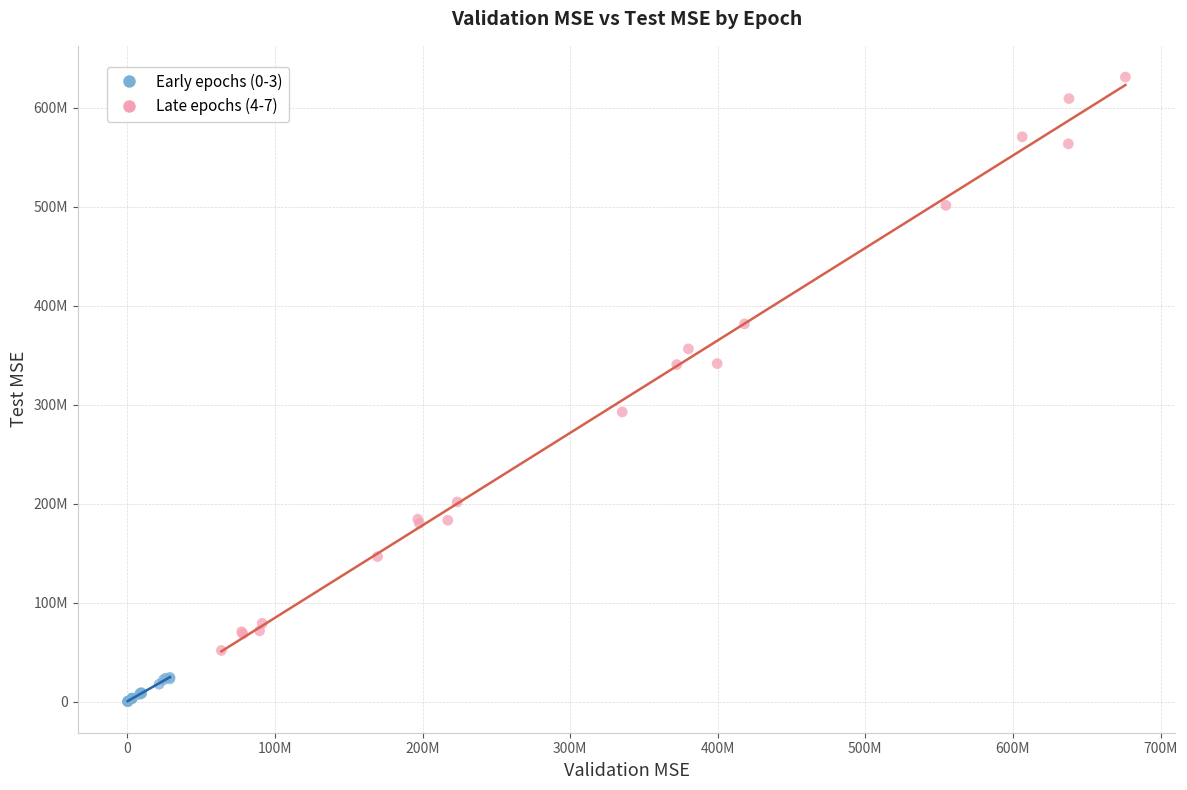

What are all the series names shown in the legend?

Early epochs (0-3), Late epochs (4-7)